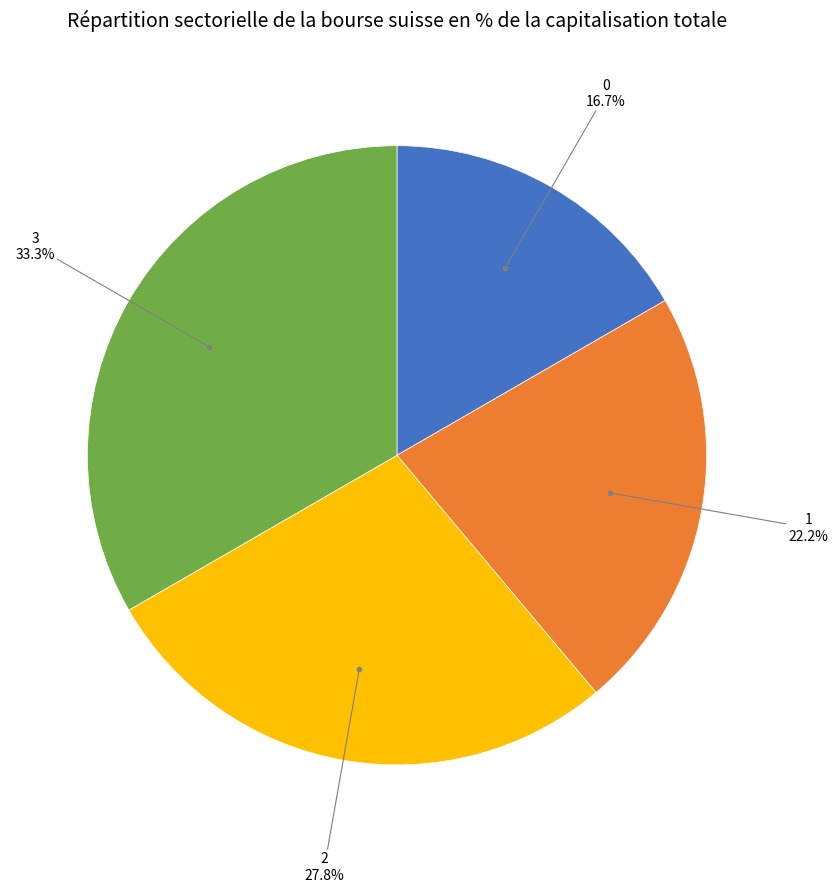

Is there any slice that represents more than half of the pie?

No